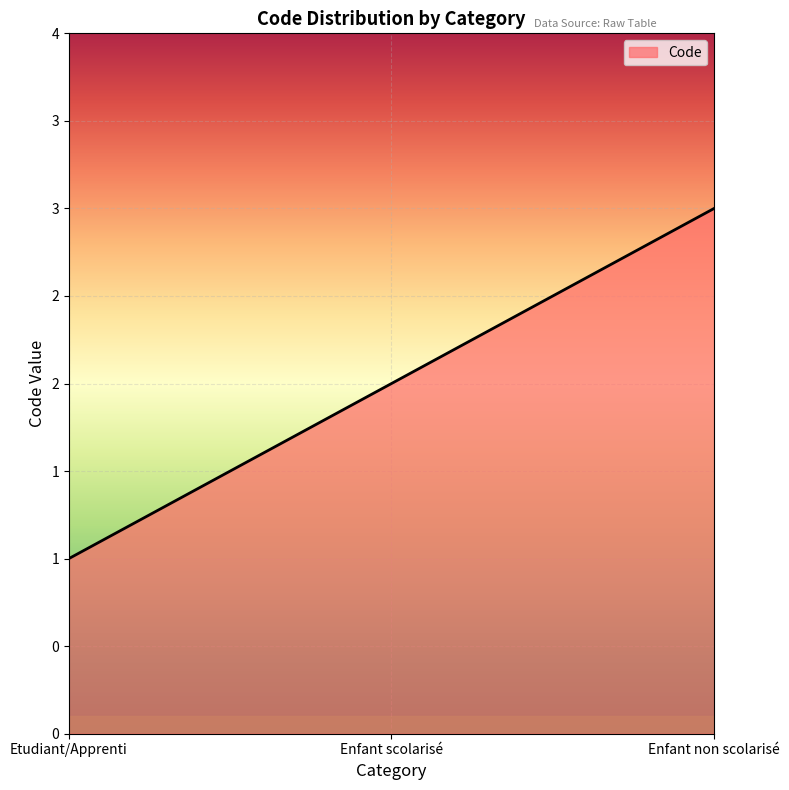

Is this an area chart (filled region under the line)?

Yes